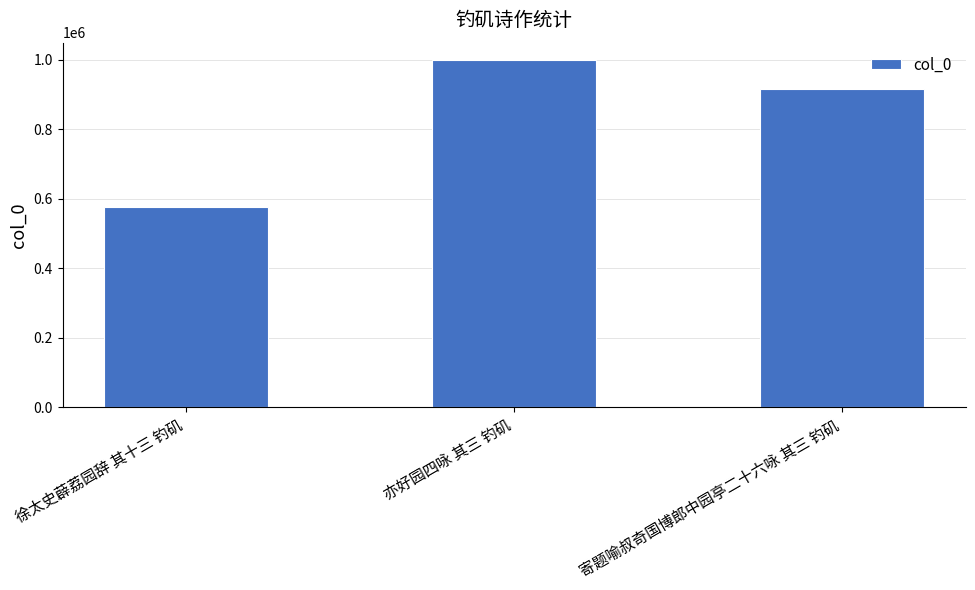

How many distinct data groups are displayed?

1